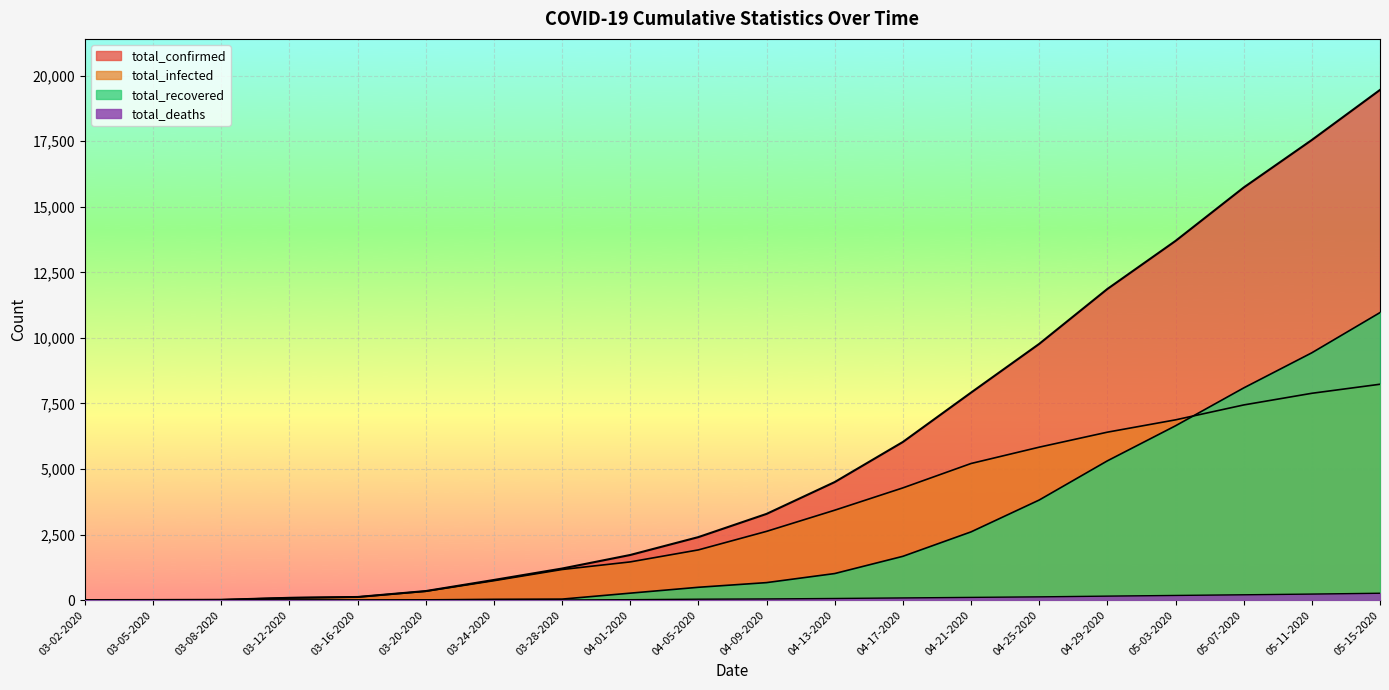

Which series changed the most between 03-28-2020 and 04-09-2020?

total_confirmed